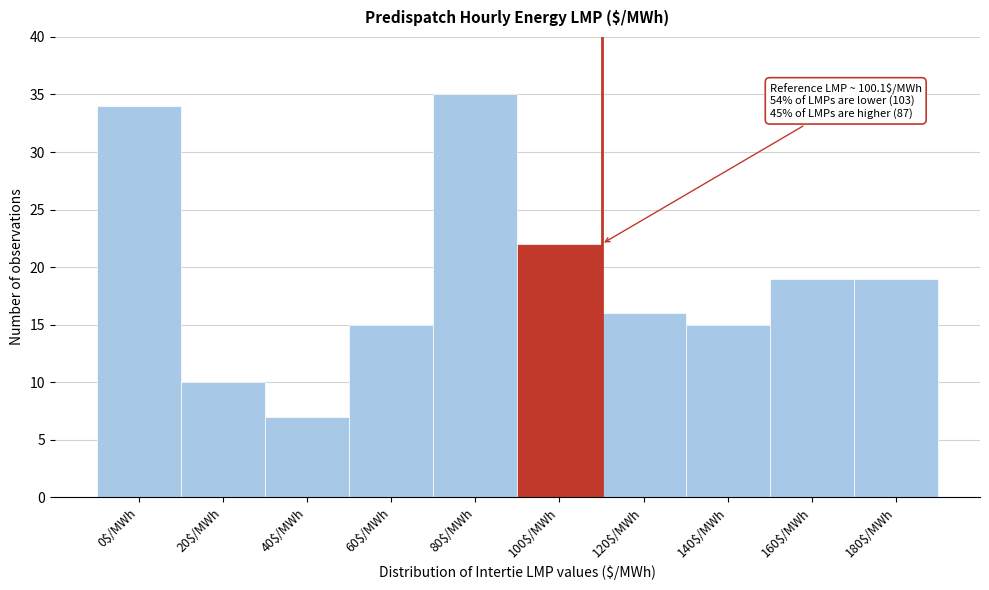

Reading right to left, extract all data points from this chart.

19	19	15	16	22	35	15	7	10	34